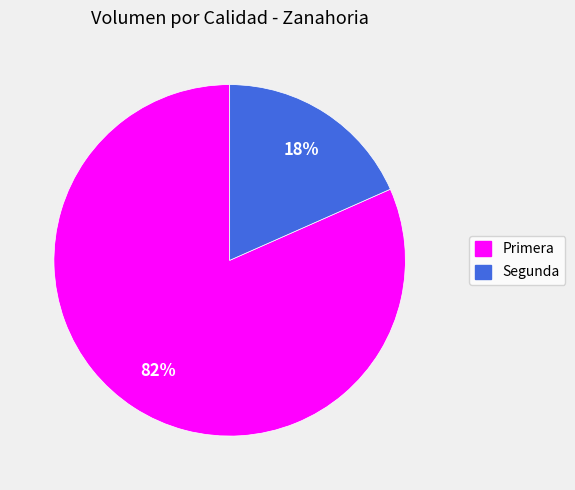

What is the majority slice?

Primera